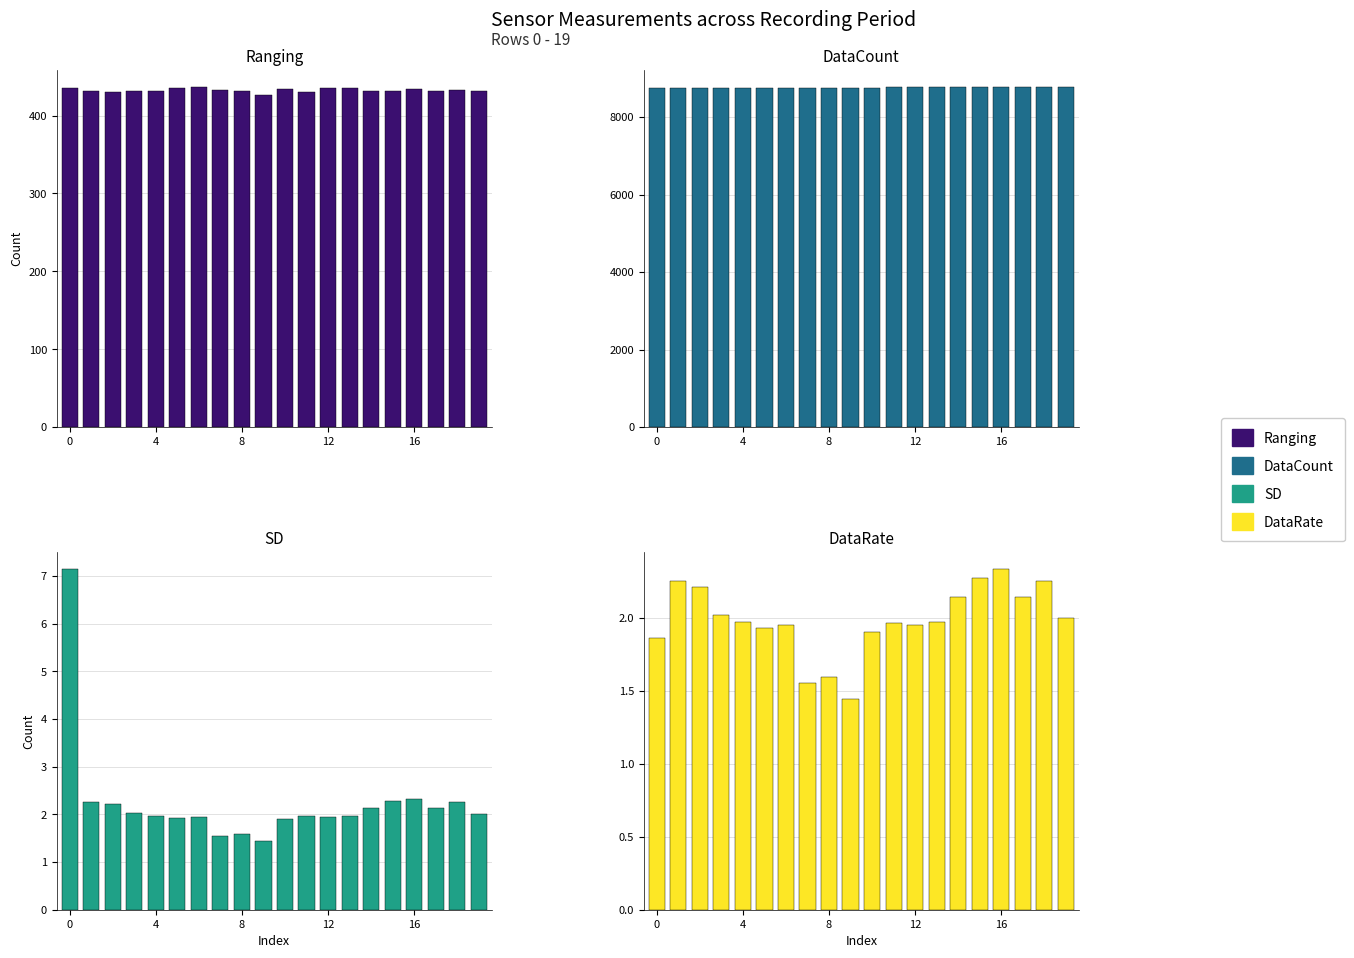

Which series has the largest range (max minus min)?

DataCount